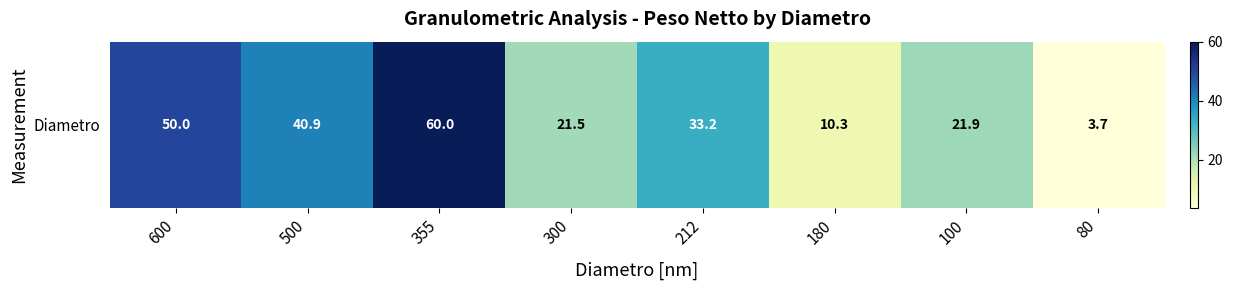

Reading right to left, what are all the values shown in this chart?

3.7	21.9	10.3	33.2	21.5	60.0	40.9	50.0